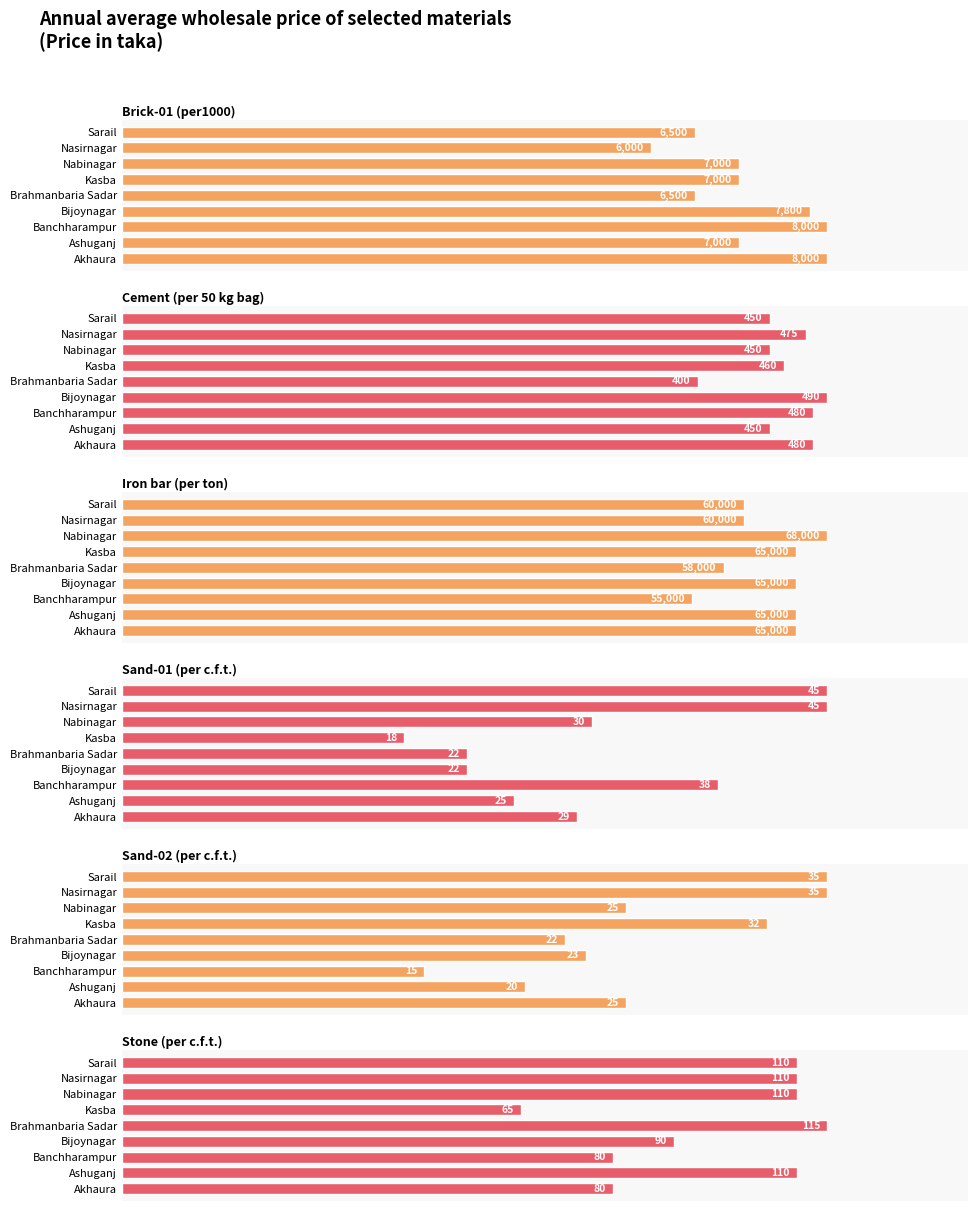

True or false: Sand-01 (per c.f.t.) has a value of 135.9 at Sarail.

False